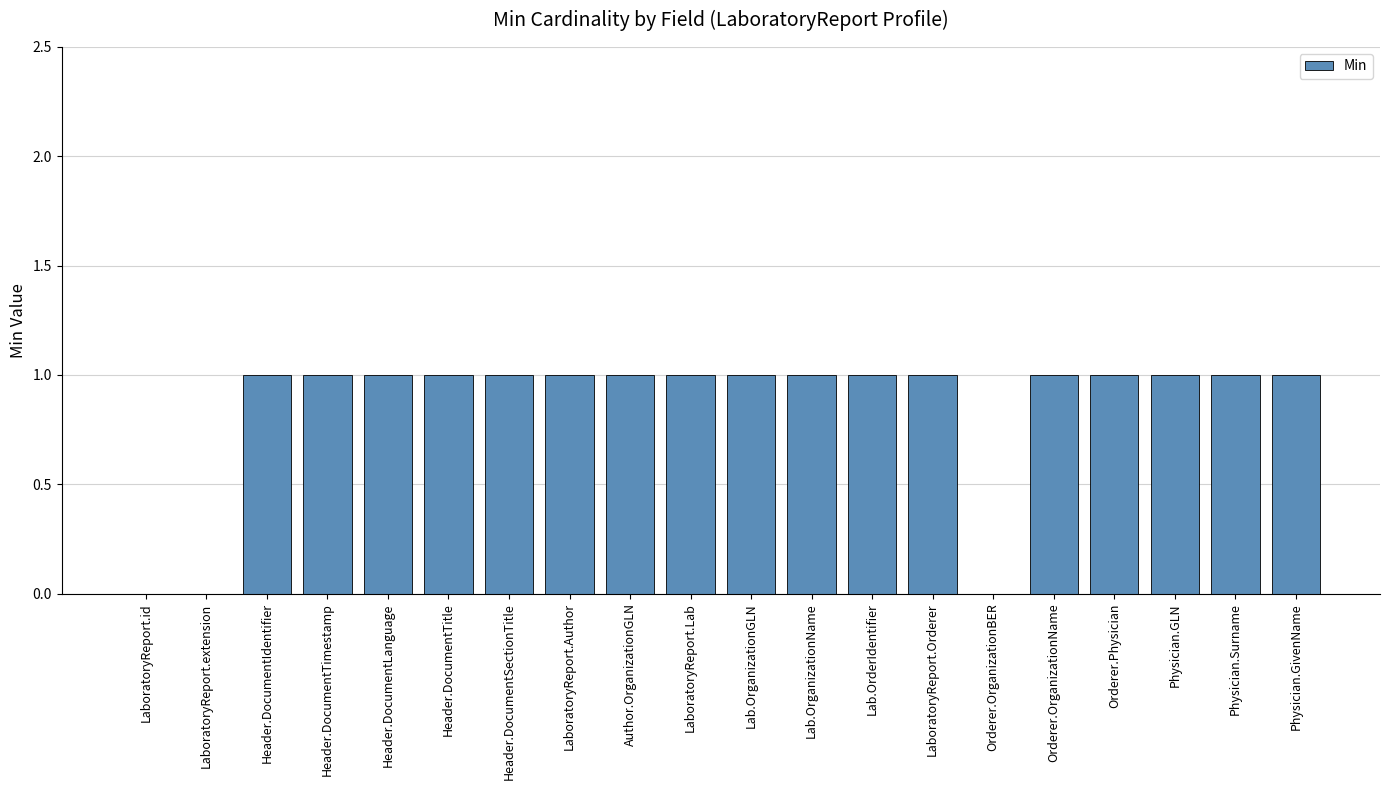

What is the change in value from LaboratoryReport.id to Orderer.Physician?

+1